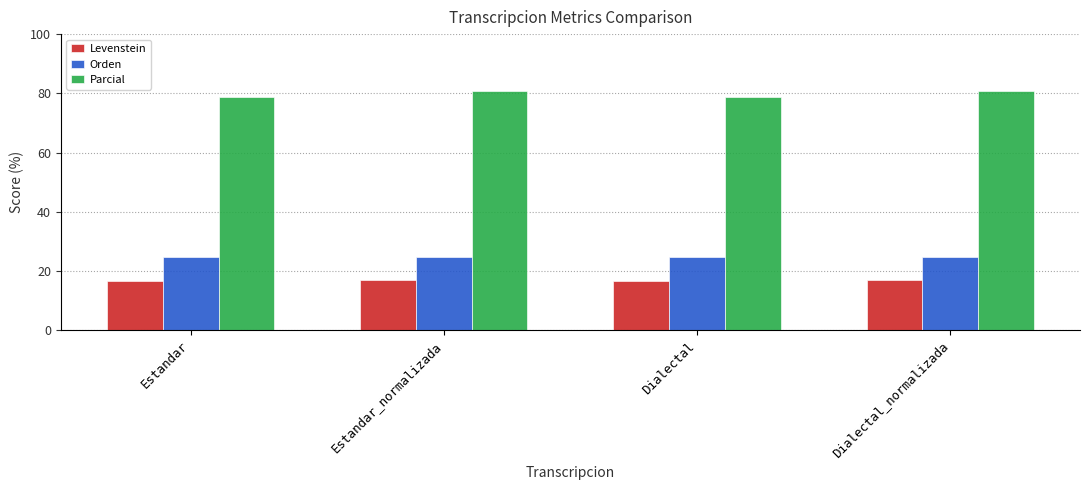

Is it true that Parcial equals 80.8 at Dialectal_normalizada?

True